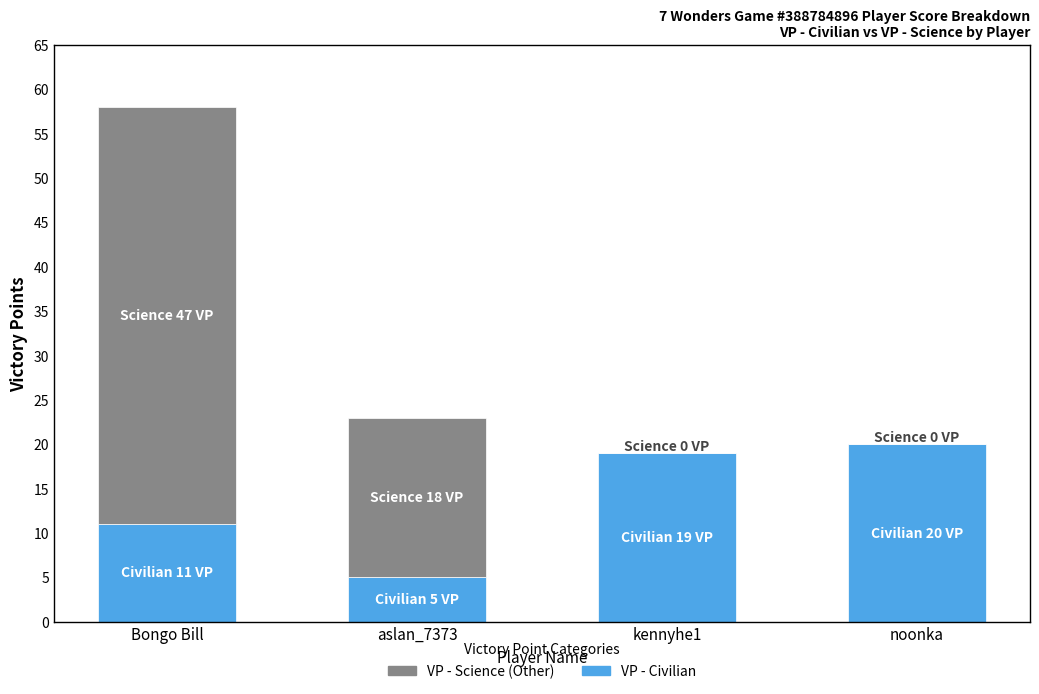

At which category is the sum across all series the highest?

Bongo Bill